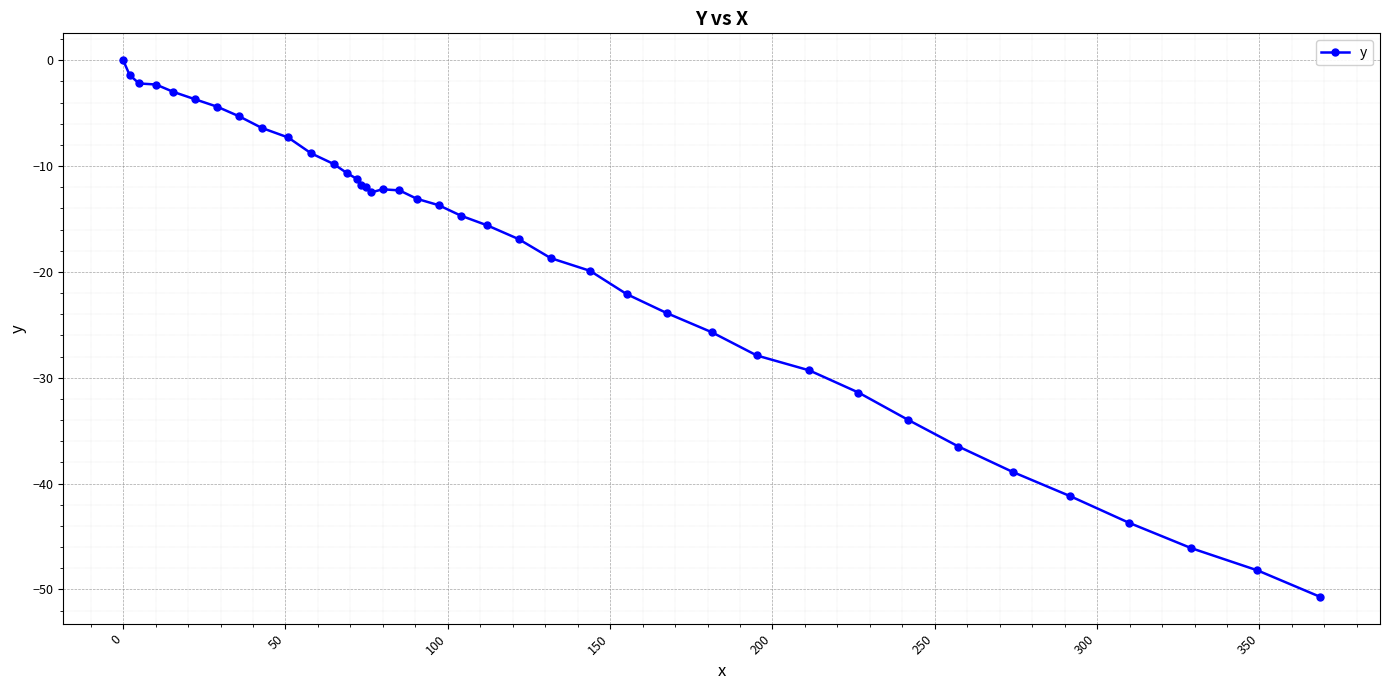

What is the value of the 34th point from the left?

-36.5